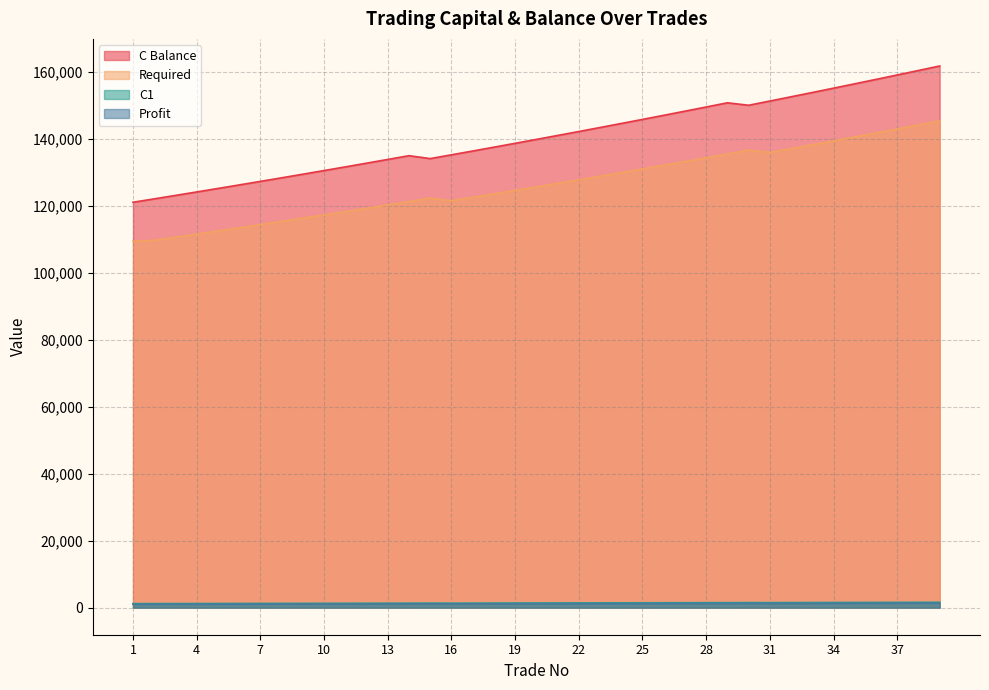

Which category has the lowest value across all series?

1